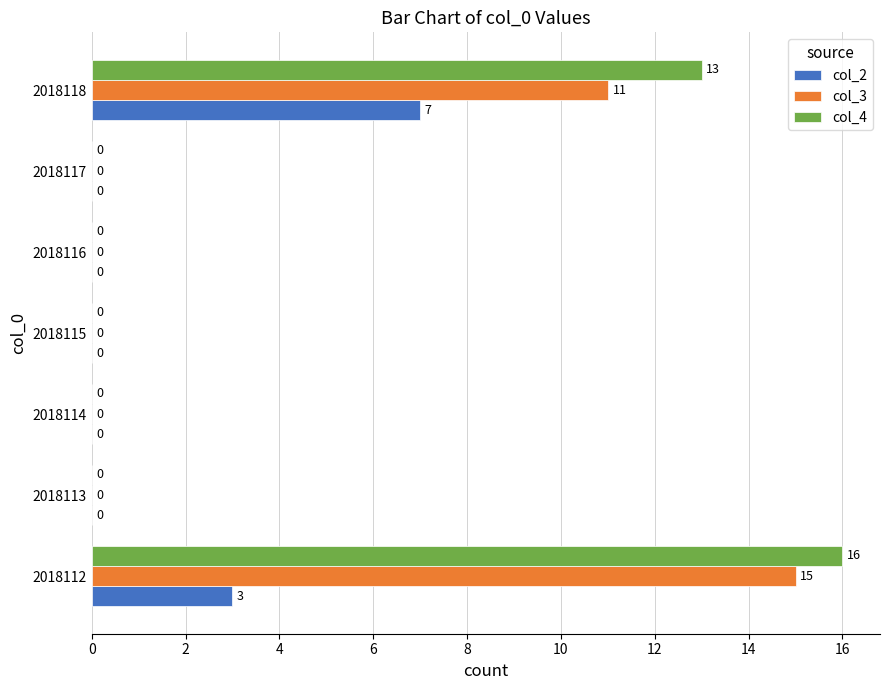

True or false: col_4 has a value of 8 at 2018113.

False